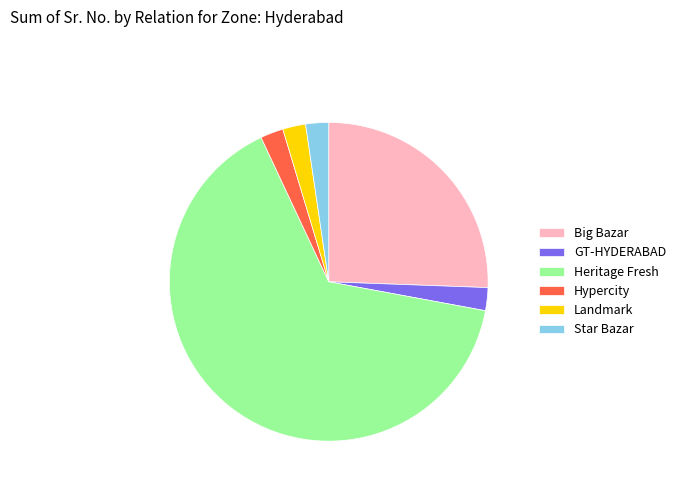

Count the number of slices in the pie.

6